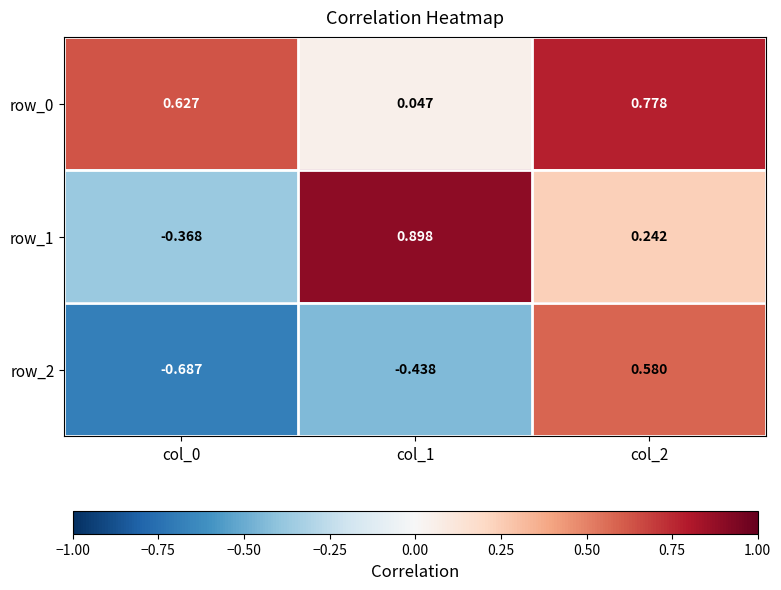

True or false: row_1 has a value of 0.9 at col_1.

True